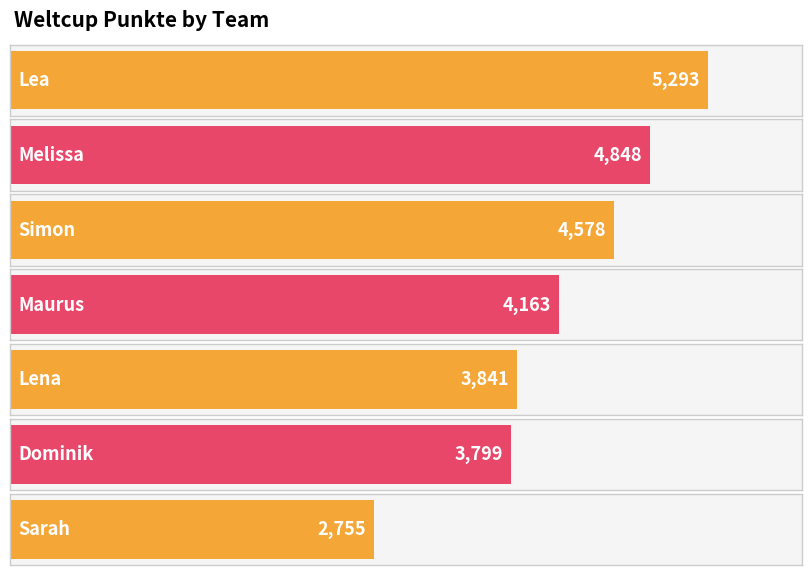

What is the difference between the maximum and minimum values?

2538